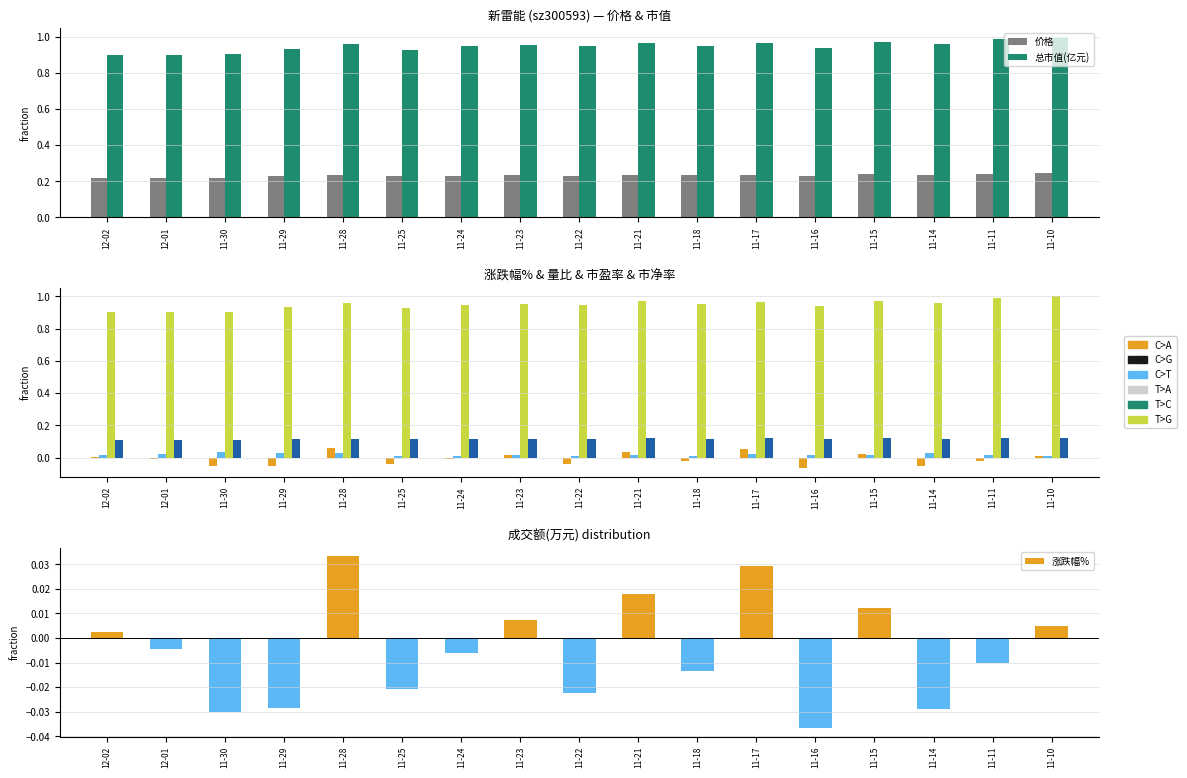

How many values in 涨跌幅% are above zero?

7